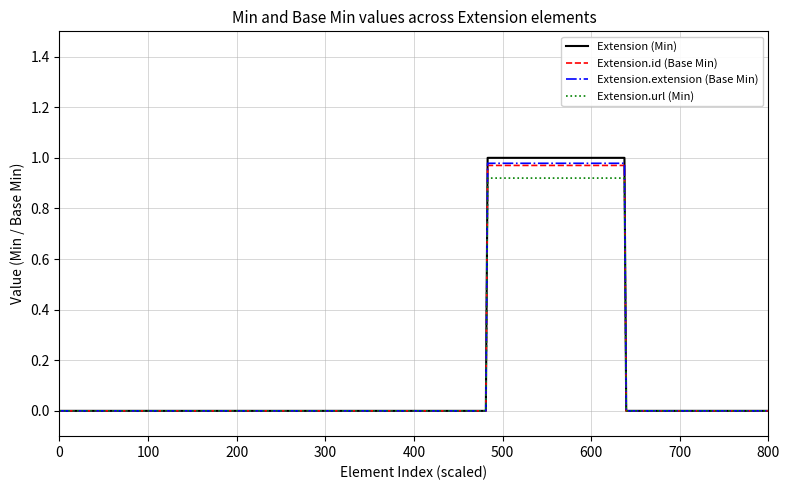

Does the chart display data point markers on the line(s)?

No